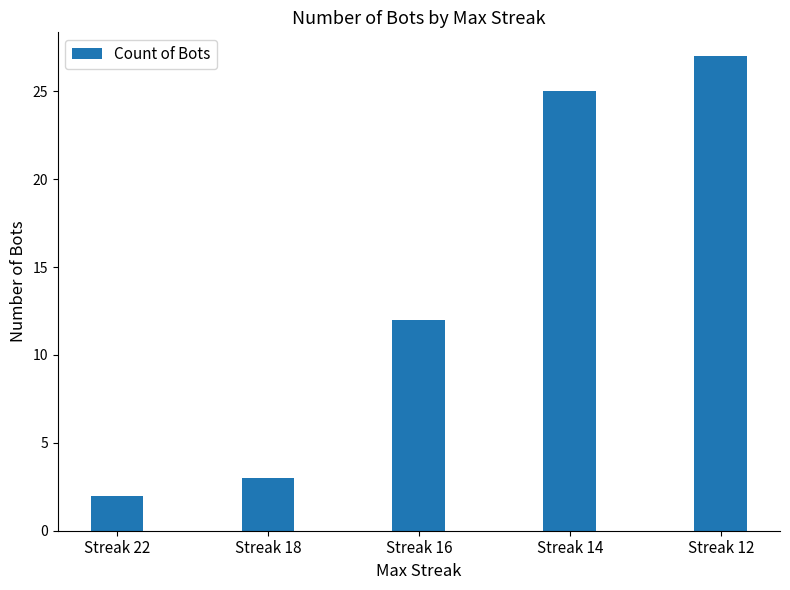

What is the sum of the values at Streak 12 and Streak 16?

39